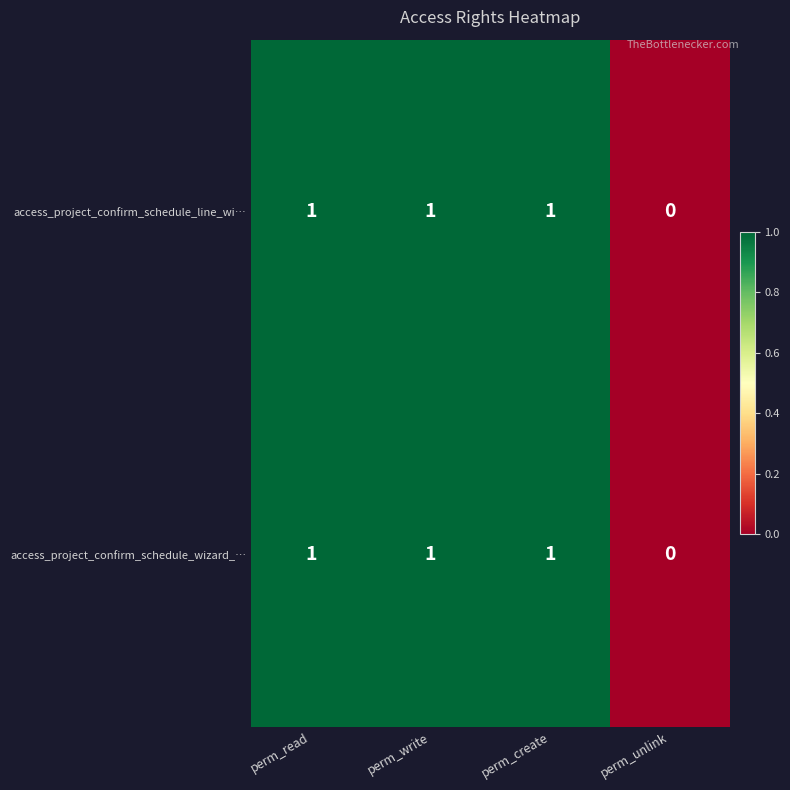

What is the sum of all access_project_confirm_schedule_line_wi… values?

3